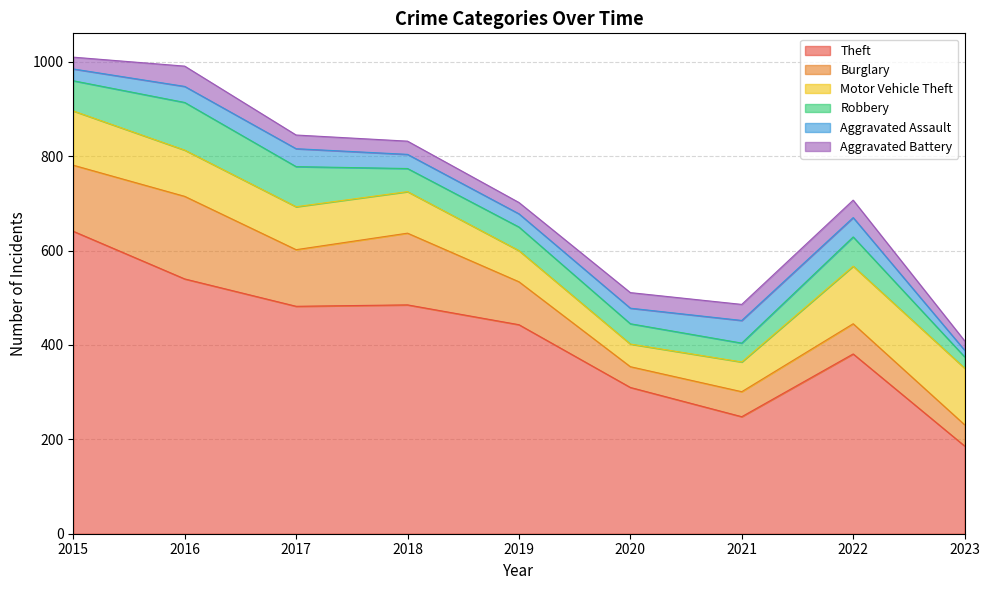

Which series has the largest range (max minus min)?

Theft